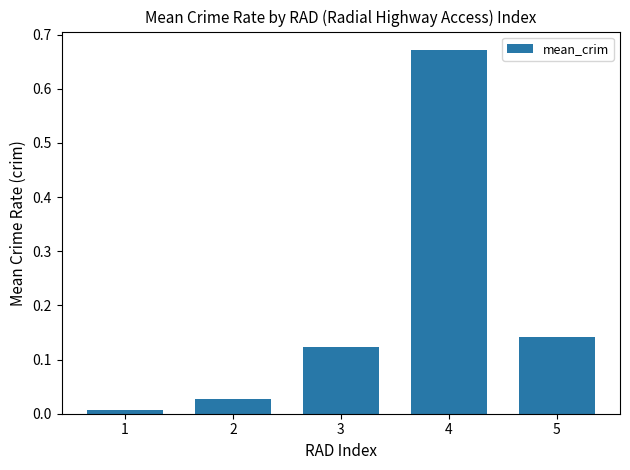

What is the difference between the maximum and second lowest values?

0.6